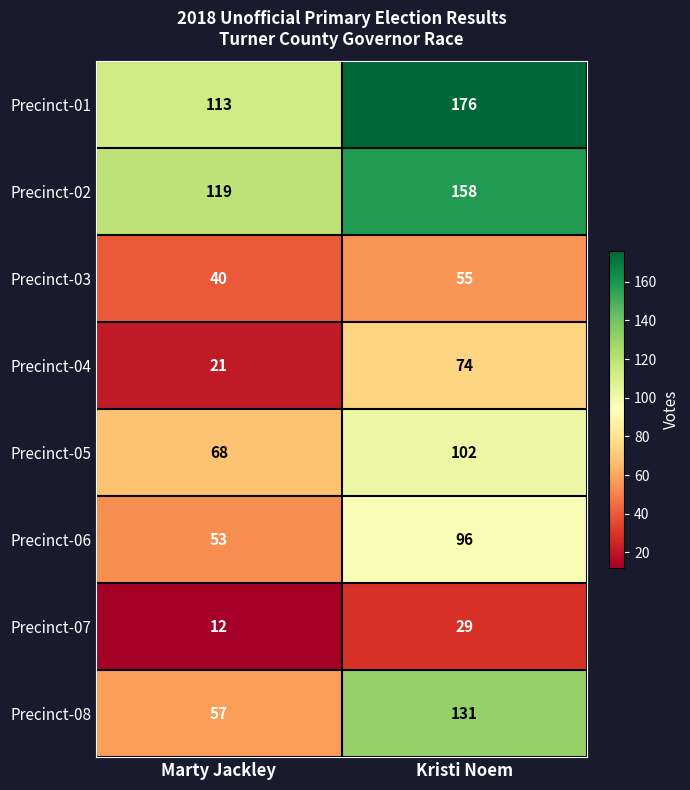

Is the value of Precinct-05 at Marty Jackley greater than the value of Precinct-02 at Marty Jackley?

No